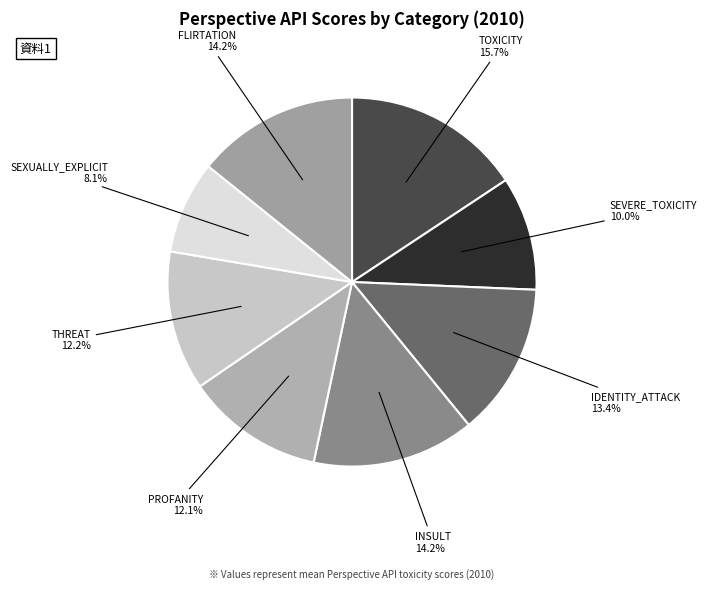

What portion of the pie excludes FLIRTATION?

85.8%